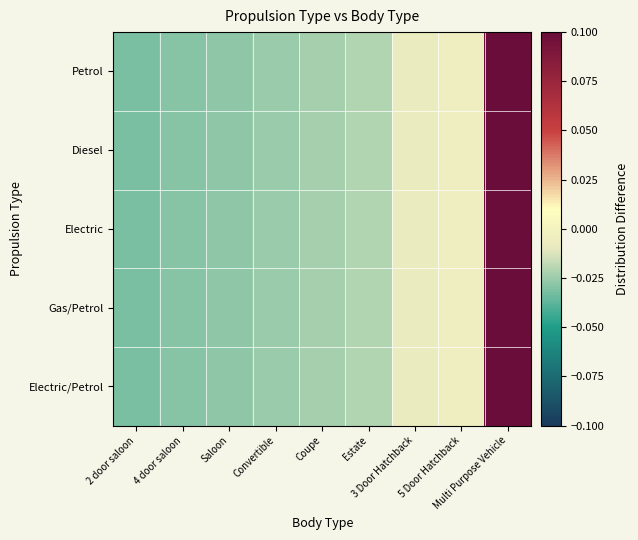

List the series in order of their peak value, highest first.

Petrol, Diesel, Electric, Gas/Petrol, Electric/Petrol